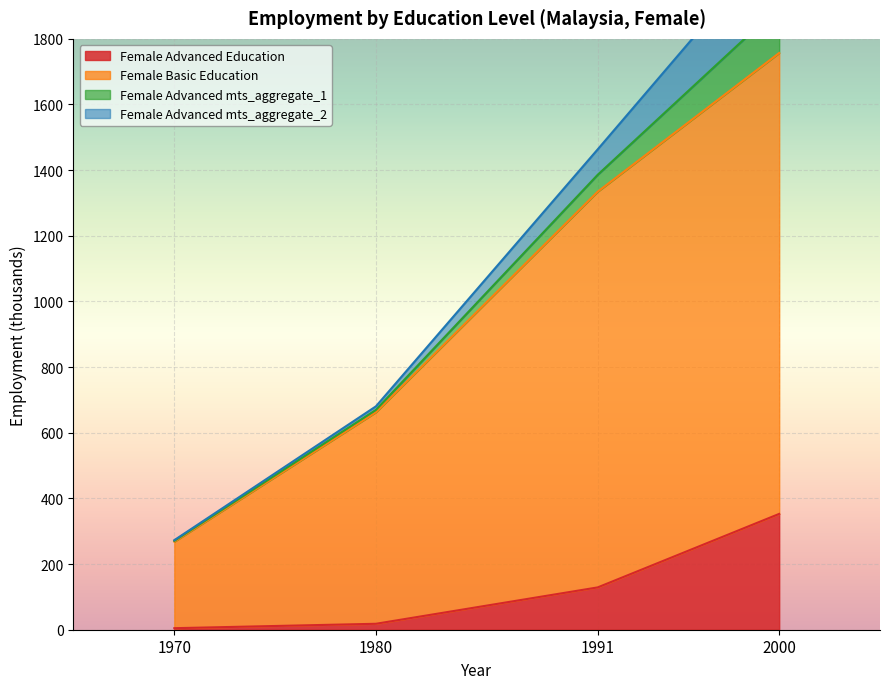

True or false: Female Basic Education and Female Advanced Education cross at least once.

False